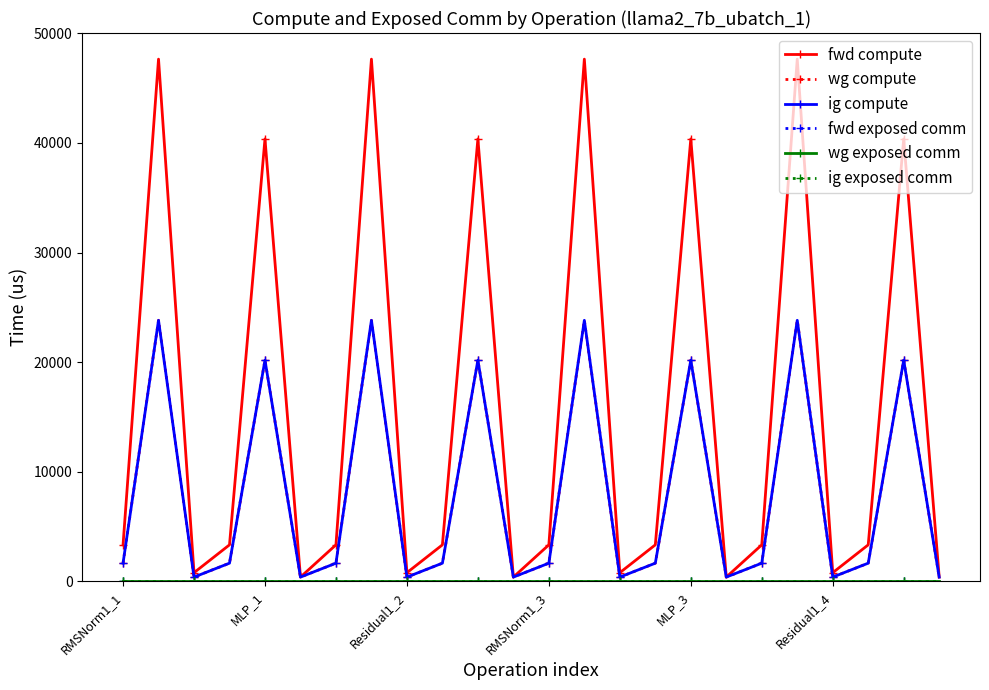

Is this an area chart (filled region under the line)?

No